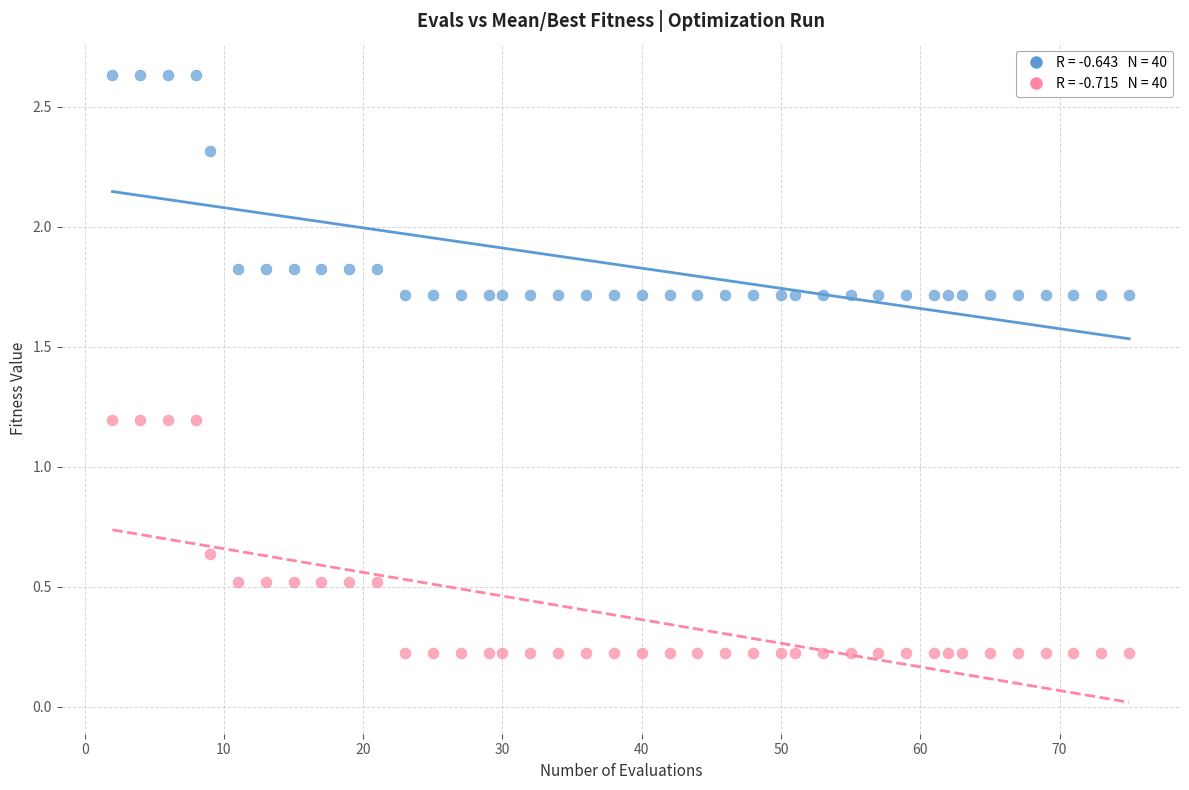

Across all data points, what is the range of Y values (max minus min)?

2.4